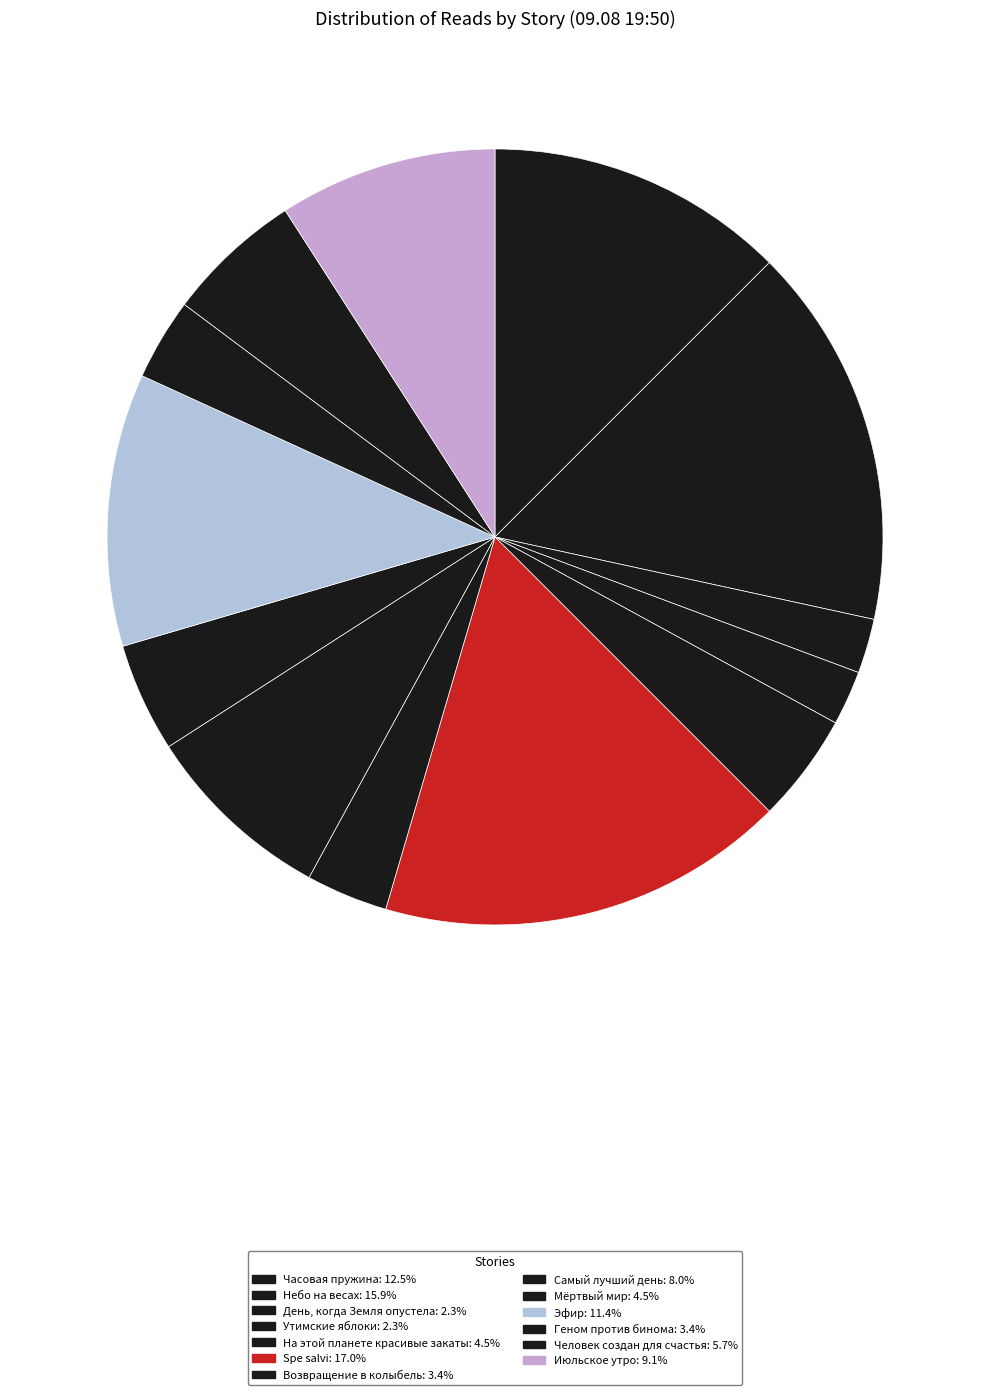

How many slices are in this pie chart?

13